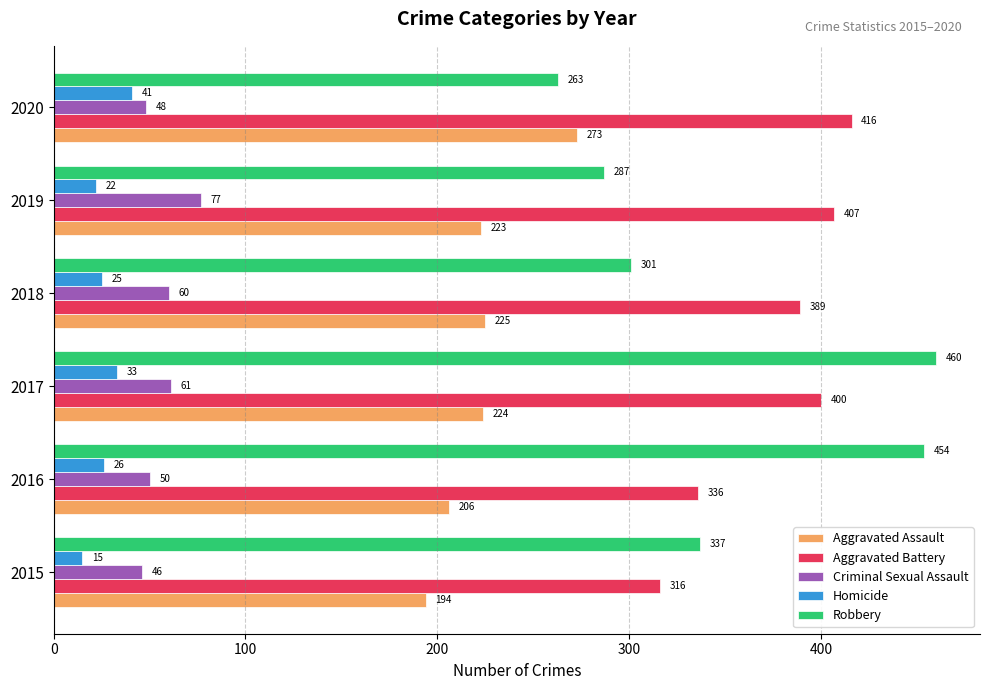

What is the total value across all series at 2017?

1178